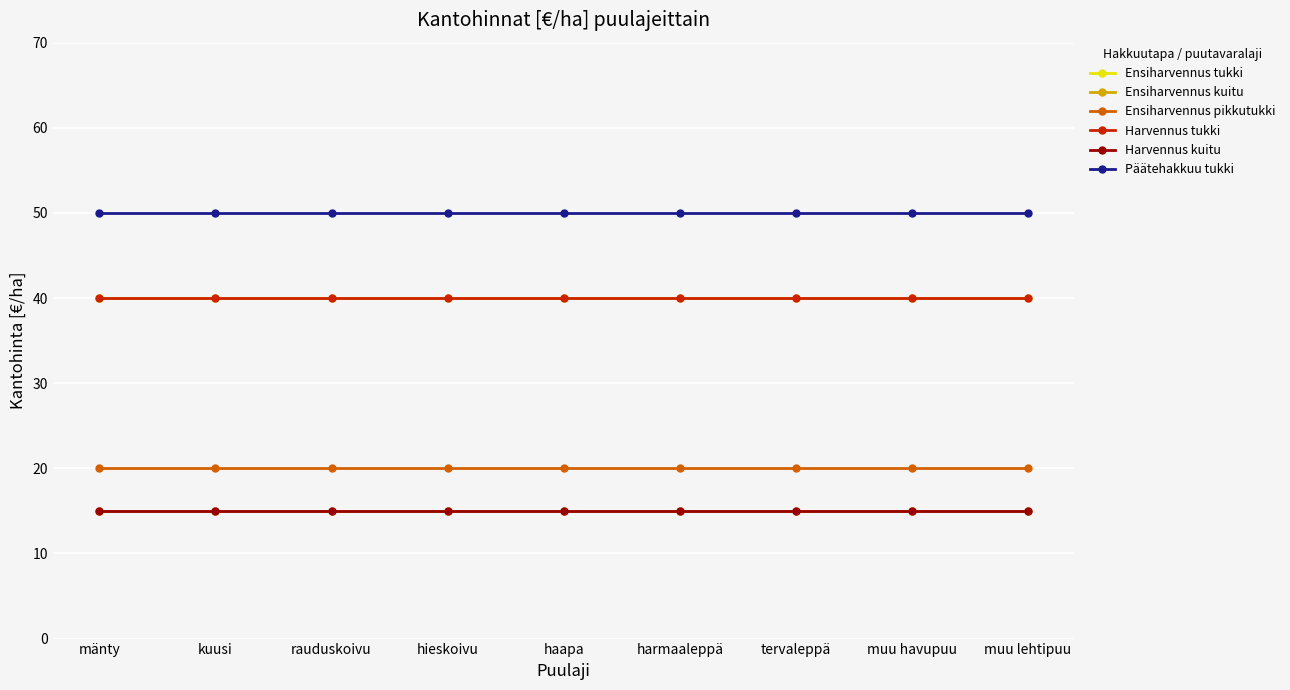

Is it true that Ensiharvennus pikkutukki equals 20 at rauduskoivu?

True